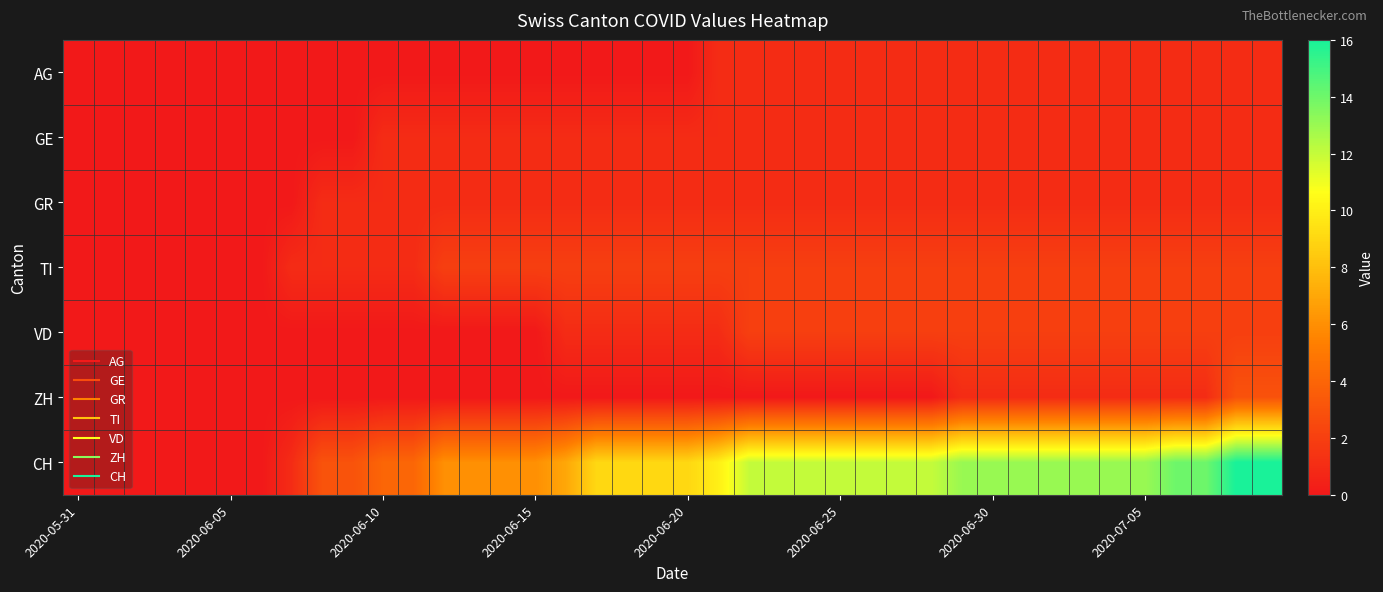

How many series are shown in this chart?

7